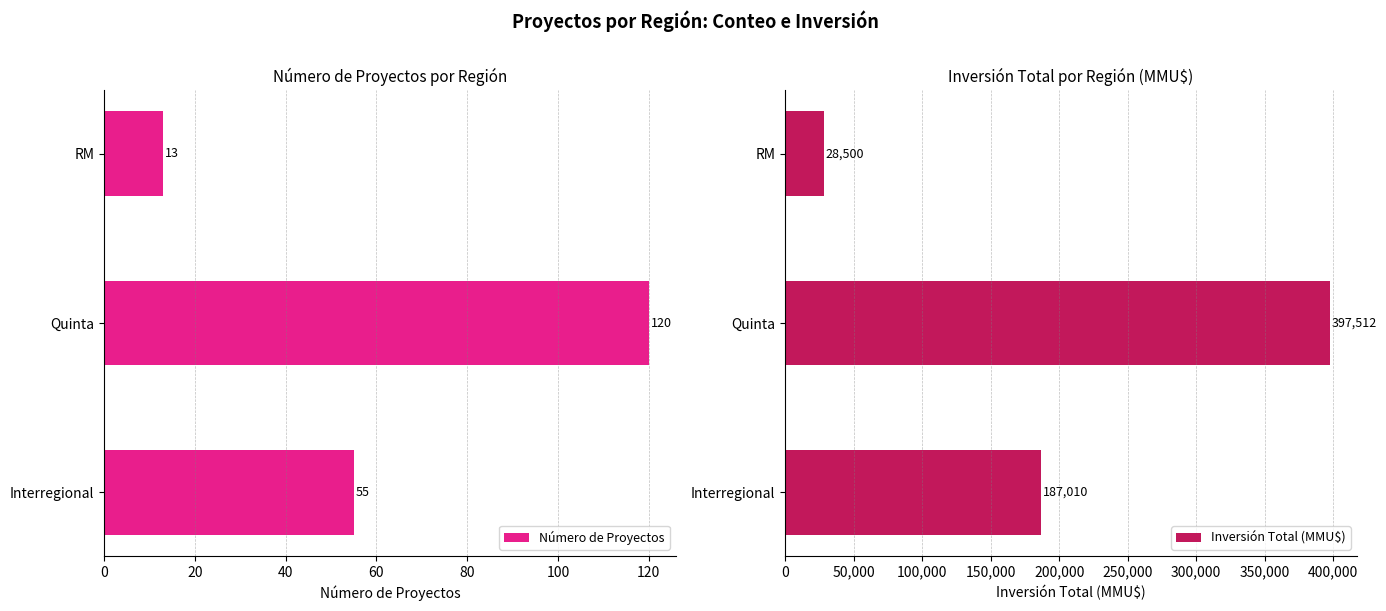

Is it true that Número de Proyectos equals 189 at Quinta?

False